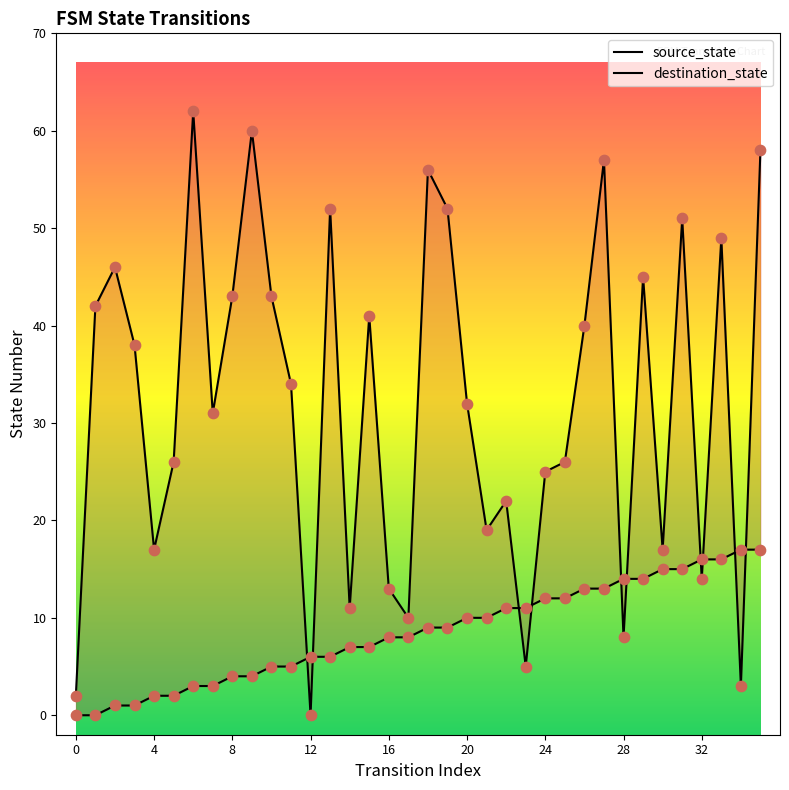

At which category is the sum across all series the highest?

35